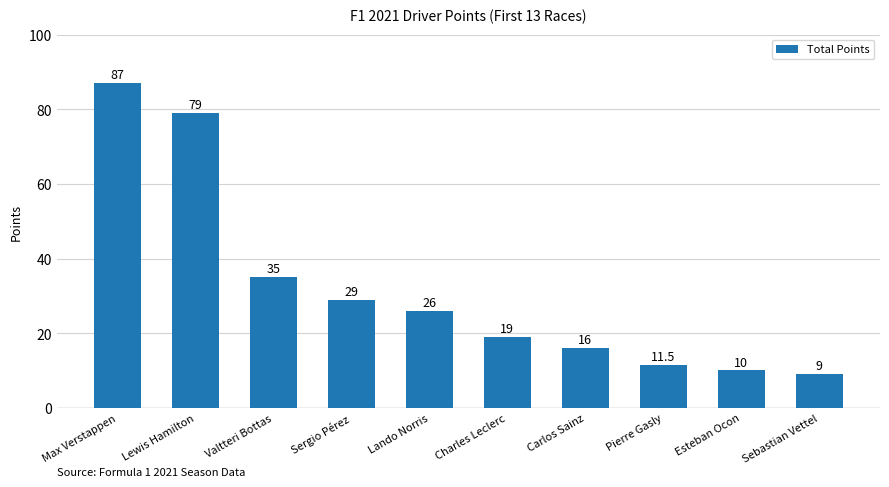

Reading left to right, what are all the values shown in this chart?

Max Verstappen=87.0	Lewis Hamilton=79.0	Valtteri Bottas=35.0	Sergio Pérez=29.0	Lando Norris=26.0	Charles Leclerc=19.0	Carlos Sainz=16.0	Pierre Gasly=11.5	Esteban Ocon=10.0	Sebastian Vettel=9.0